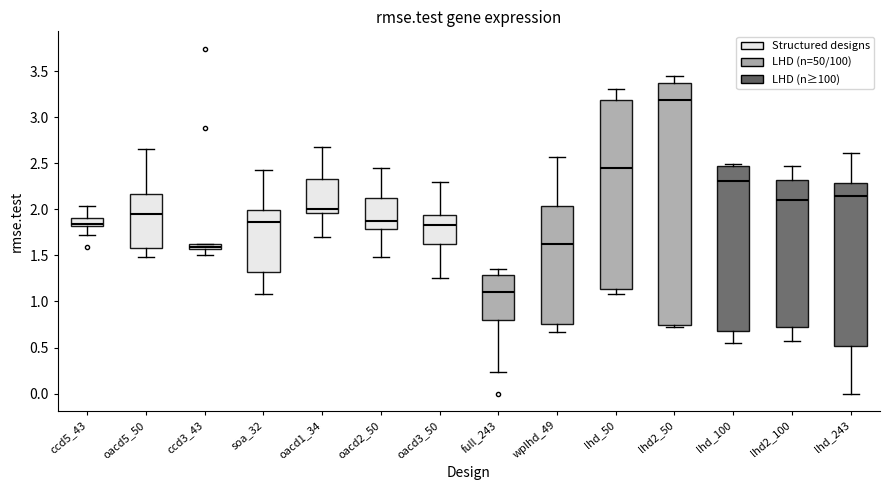

Which box's median line is the highest?

lhd2_50